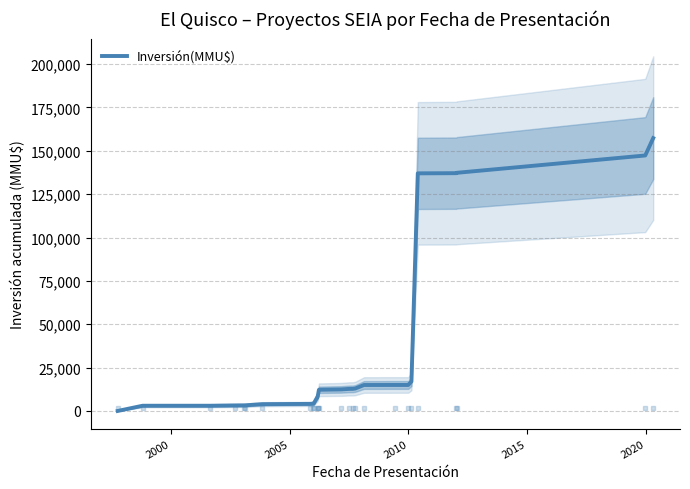

What is the maximum value for Inversión(MMU$)?

157297